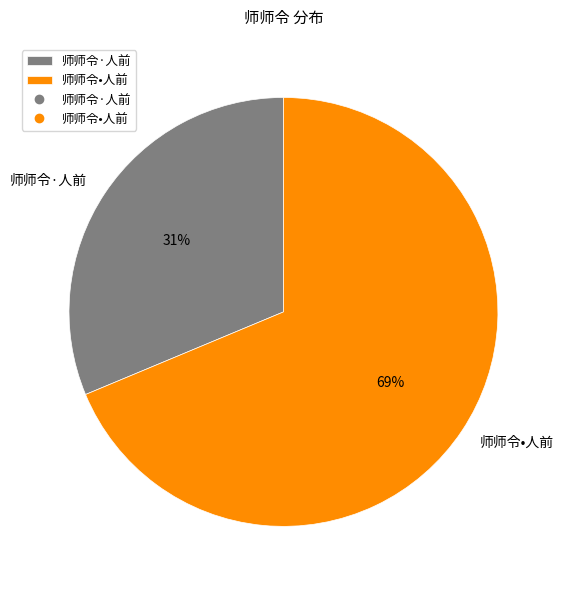

Which has a higher value, 师师令·人前 or 师师令•人前?

师师令•人前